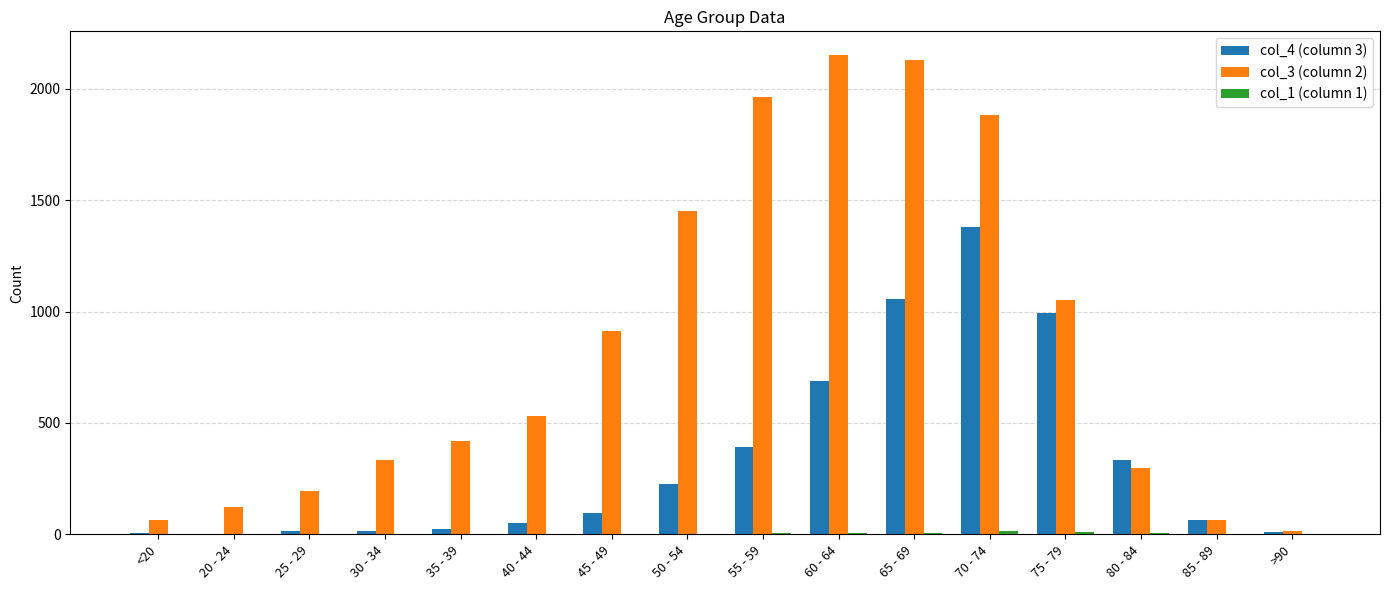

Which series has the largest total across all categories?

col_3 (column 2)